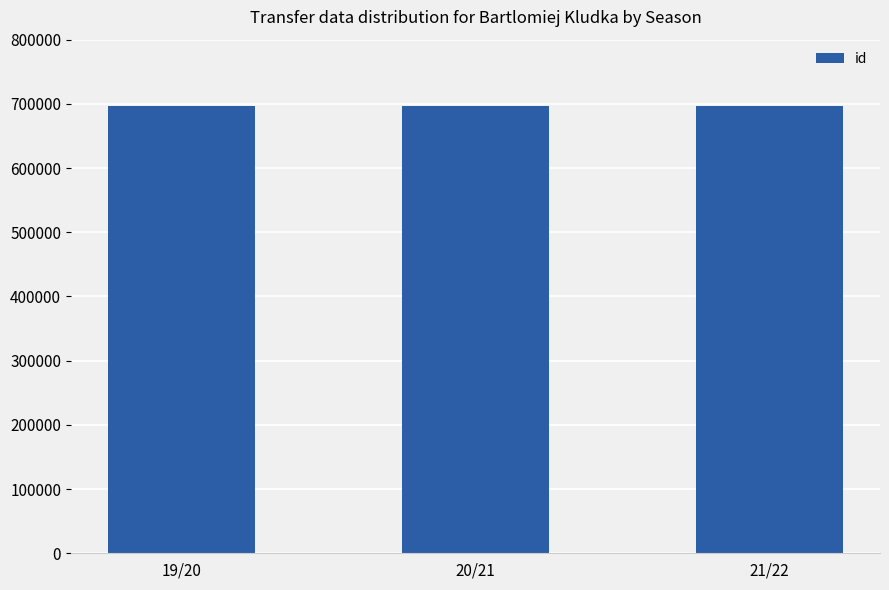

The value of id at 21/22 is 1241910. True or false?

False